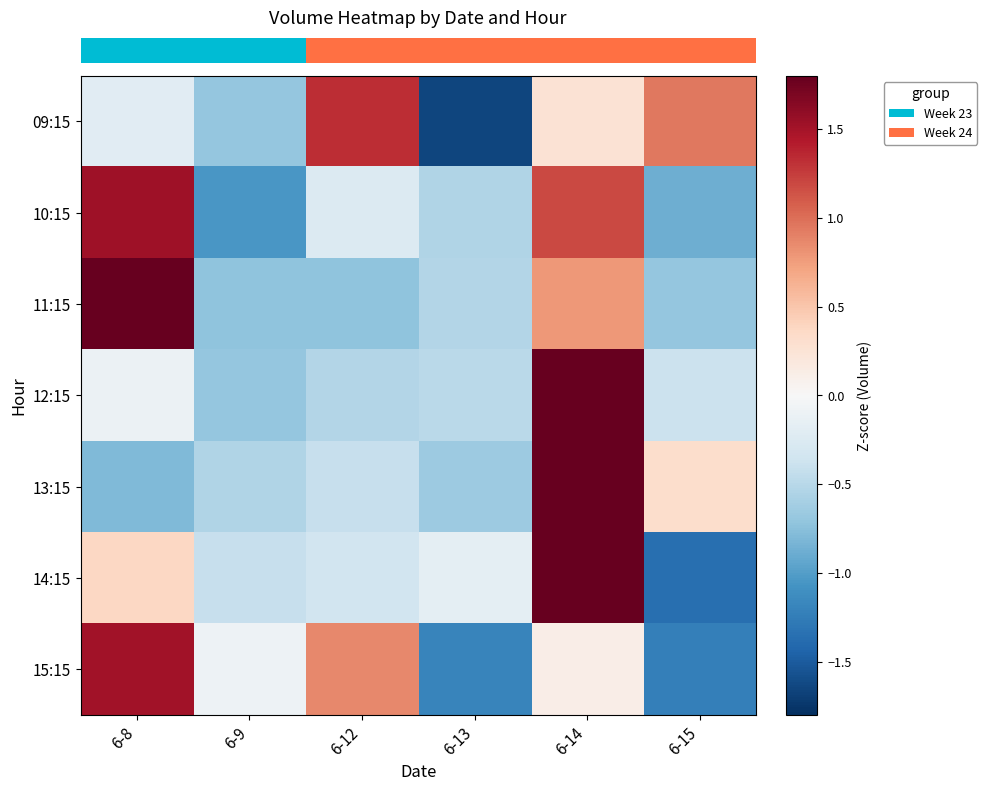

At how many categories does at least one series exceed 0?

4